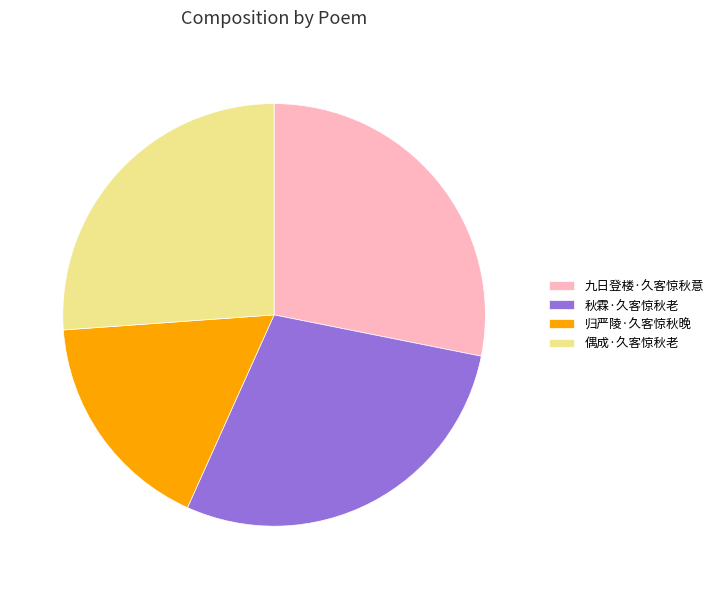

Do 九日登楼·久客惊秋意 and 偶成·久客惊秋老 together represent more than half of the pie?

Yes